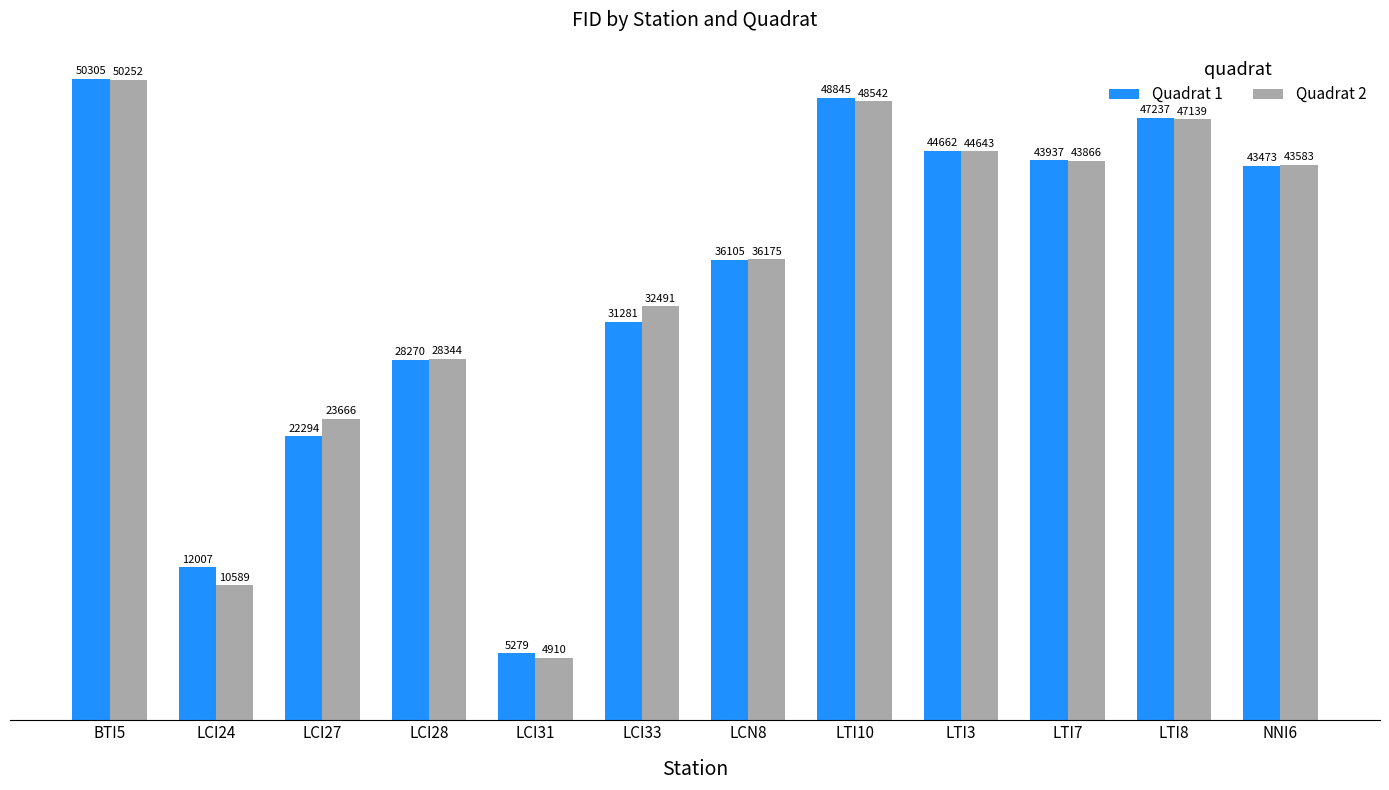

What is the sum of the Quadrat 1 values at NNI6 and LTI3?

88135